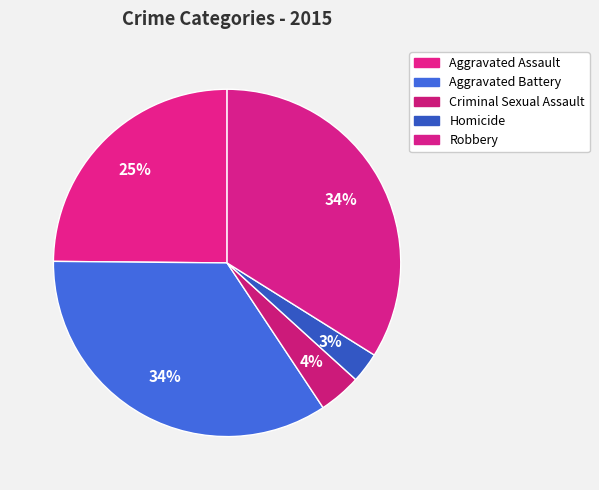

How many segments does this pie chart have?

5